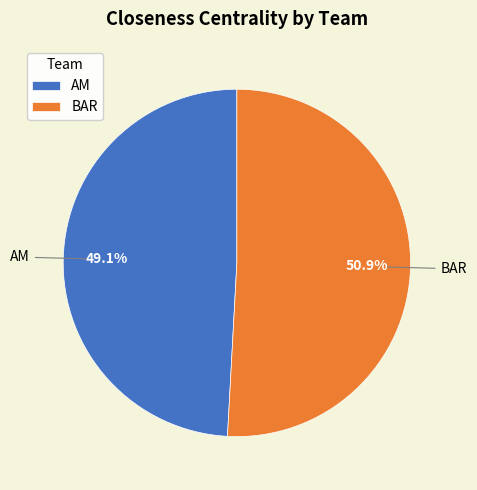

To the nearest percent, what is the difference between the BAR and AM slice percentages?

2%